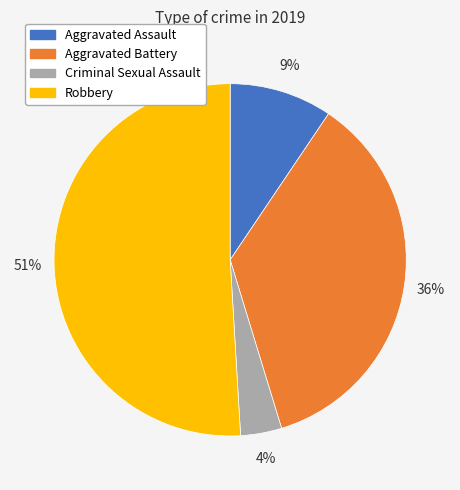

How many segments does this pie chart have?

4